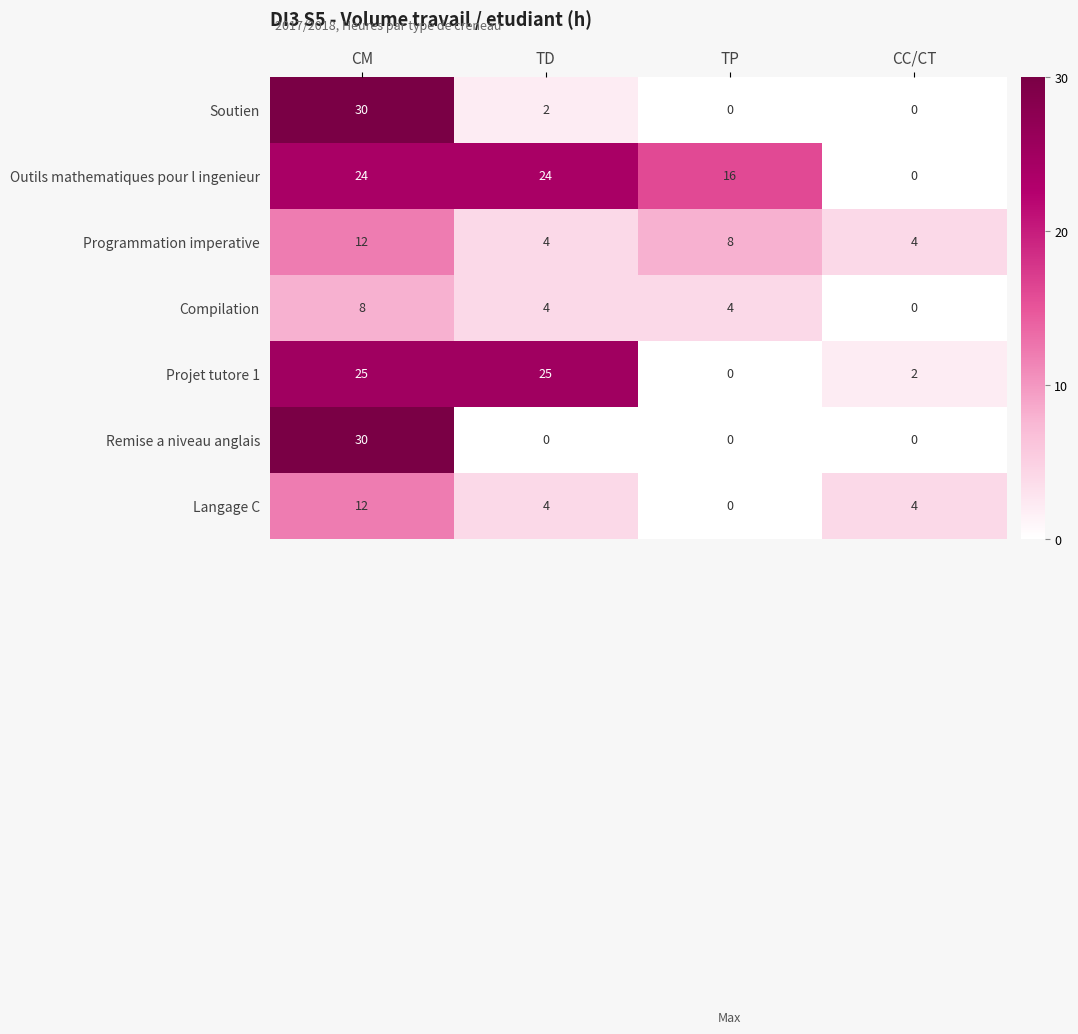

Which series has the largest total across all categories?

Outils mathematiques pour l ingenieur